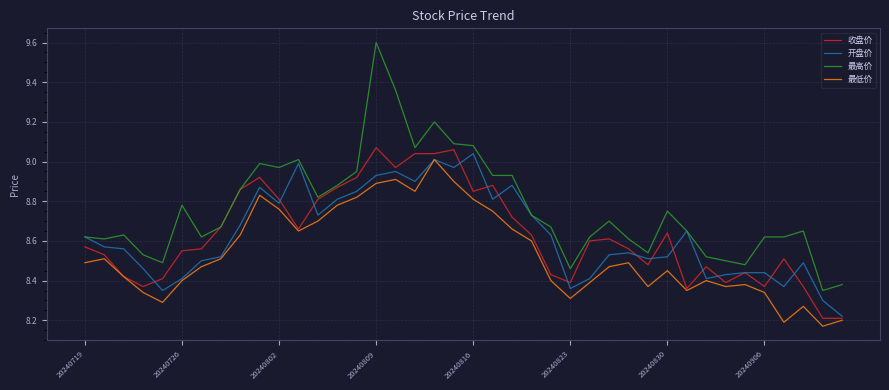

Rank the series by their maximum value, from lowest to highest.

最低价, 开盘价, 收盘价, 最高价